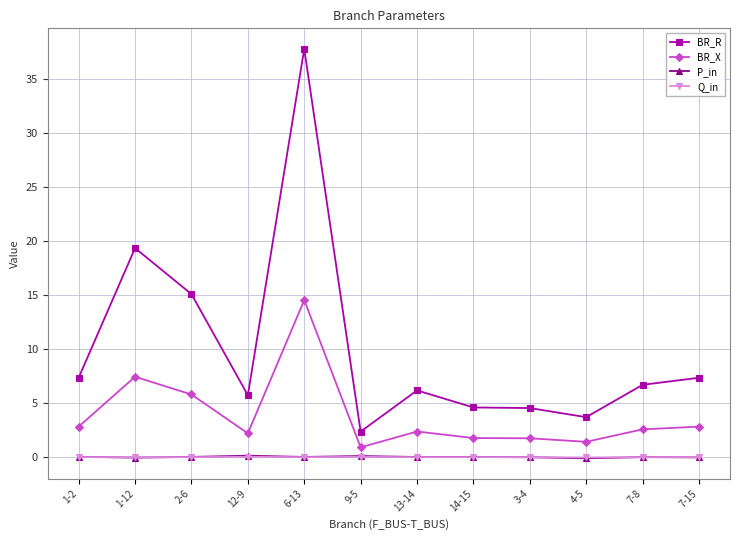

True or false: BR_R has more than 0 points higher than both neighbors.

True